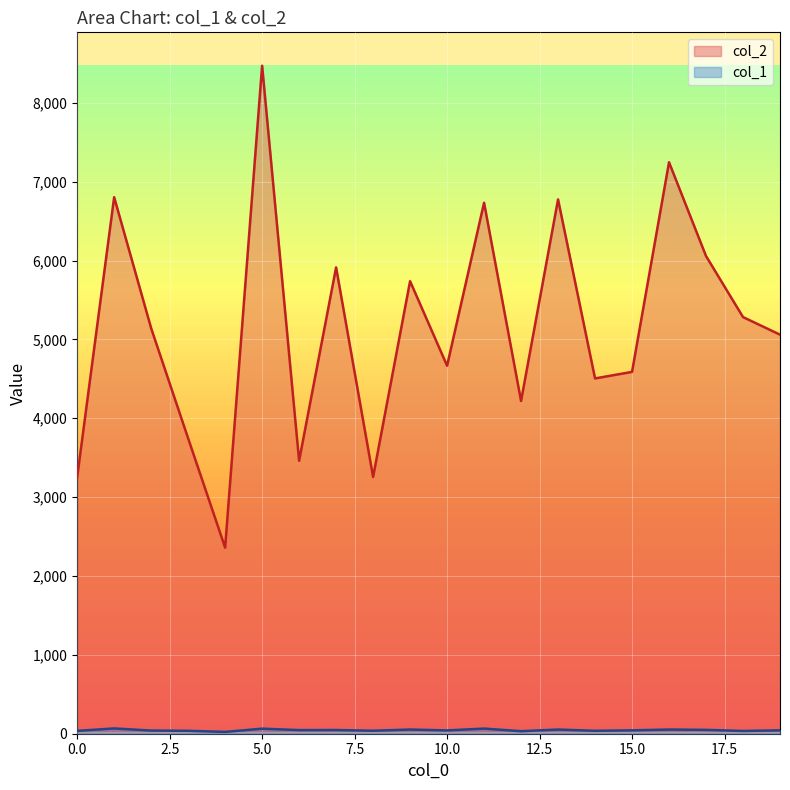

True or false: col_1 and col_2 cross at least once.

False